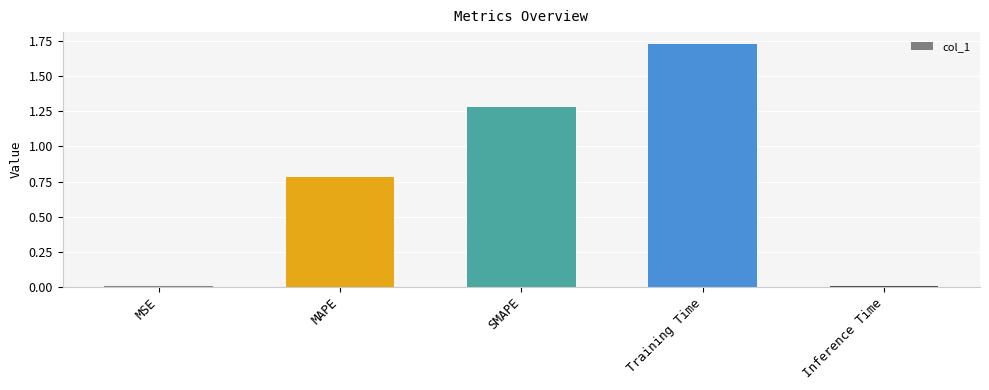

What is the sum of all values?

3.8